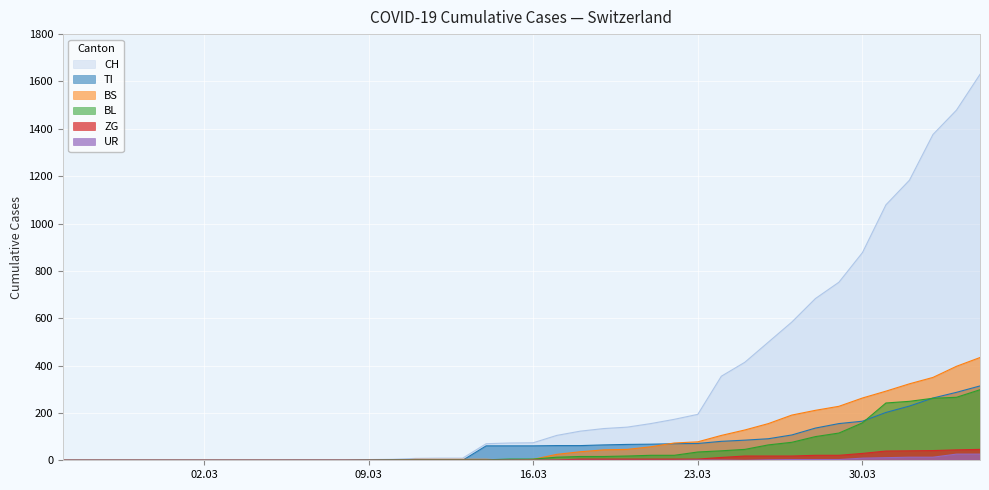

Does the chart display data point markers on the line(s)?

No